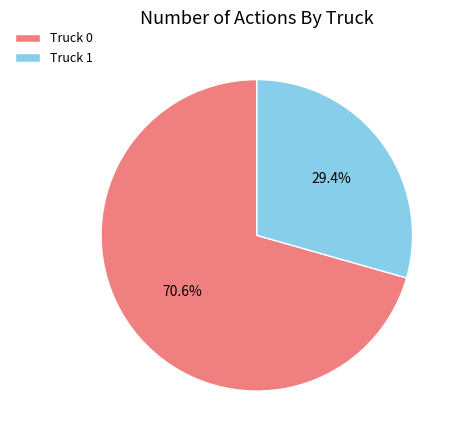

Which has a higher value, Truck 1 or Truck 0?

Truck 0